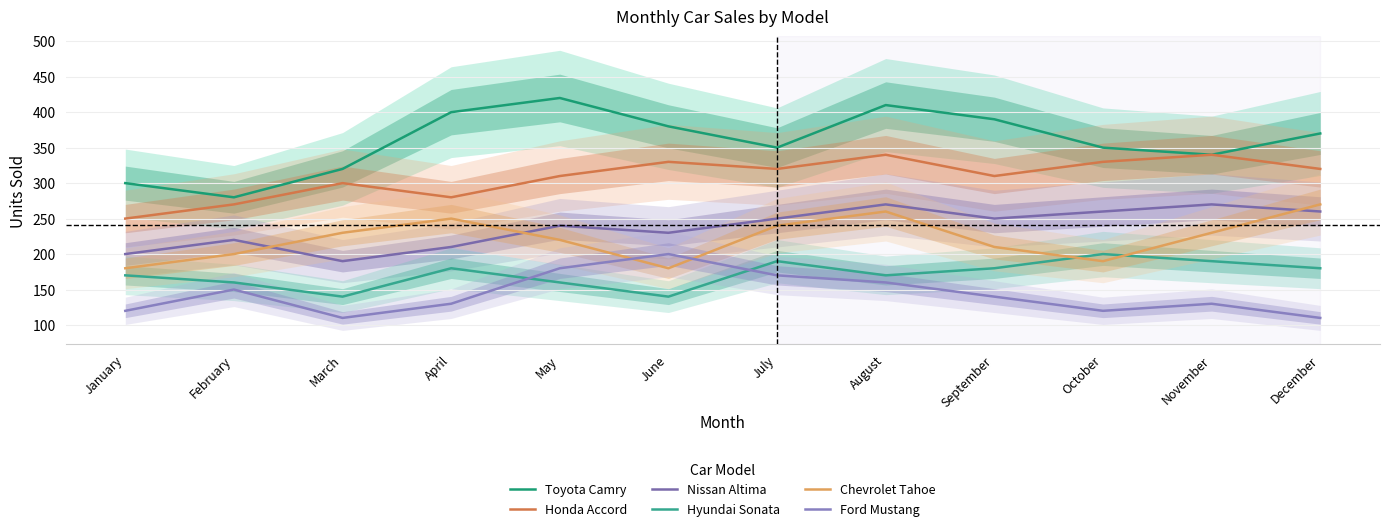

What is the value of the Ford Mustang point at the 8th from the left?

160